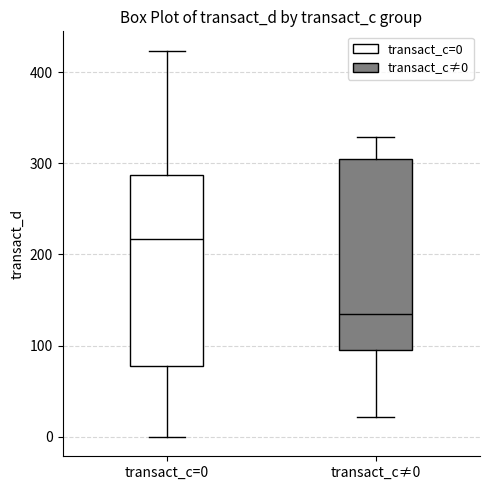

Which box's median line is the lowest?

transact_c≠0